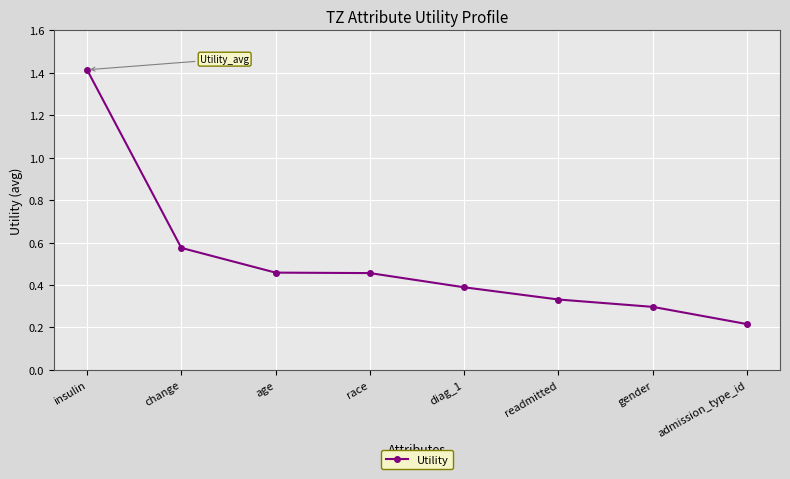

How many data points does each series have?

8